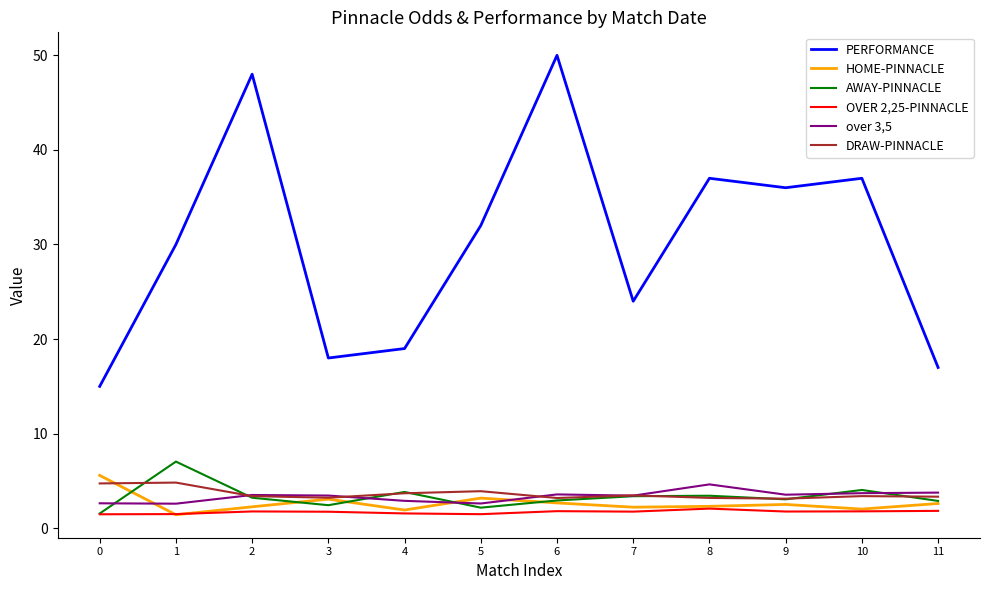

Between which two adjacent categories do HOME-PINNACLE and DRAW-PINNACLE first intersect?

0 and 1